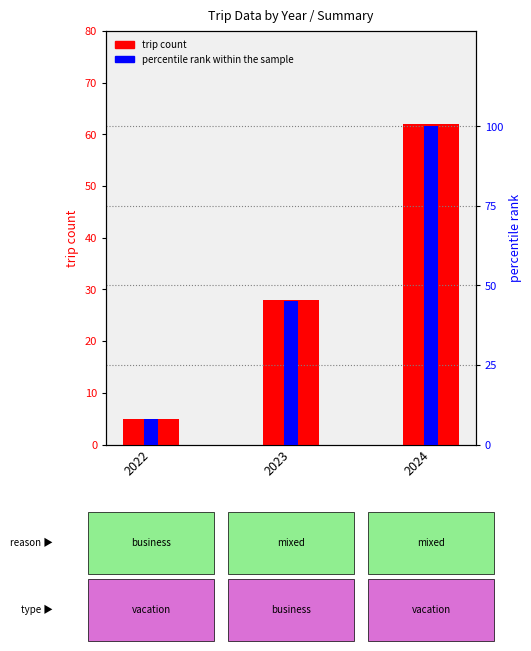

Which series has the largest range (max minus min)?

percentile rank within the sample